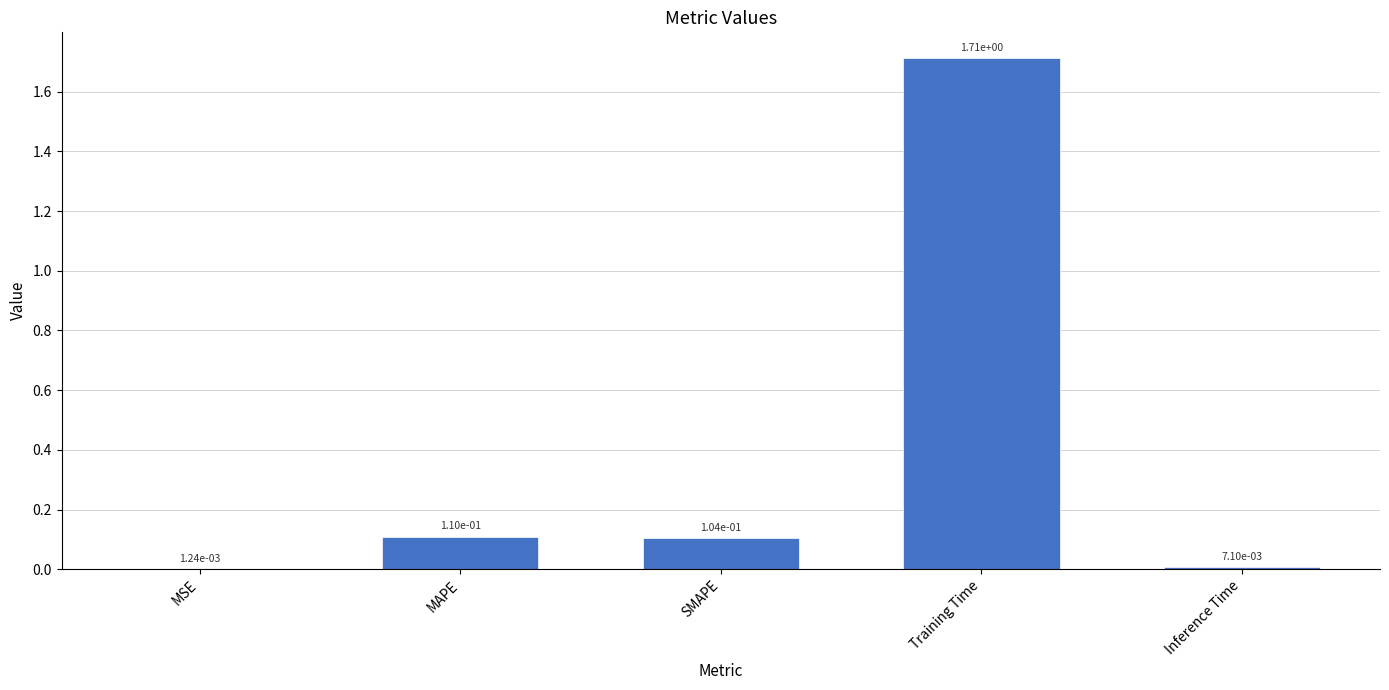

Are the bars horizontal?

No